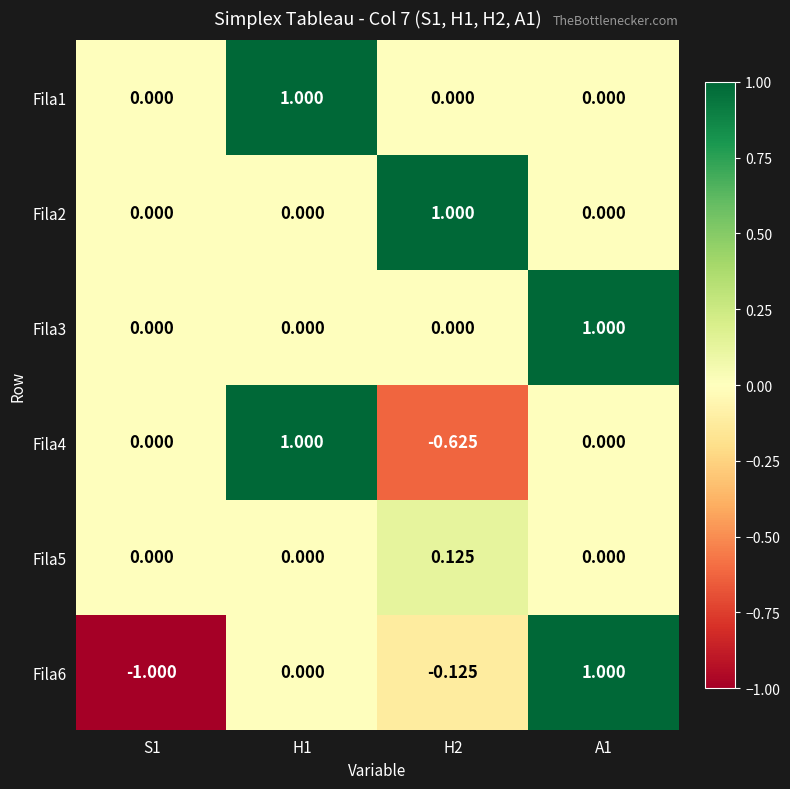

Is the value of Fila5 at S1 greater than the value of Fila2 at H2?

No